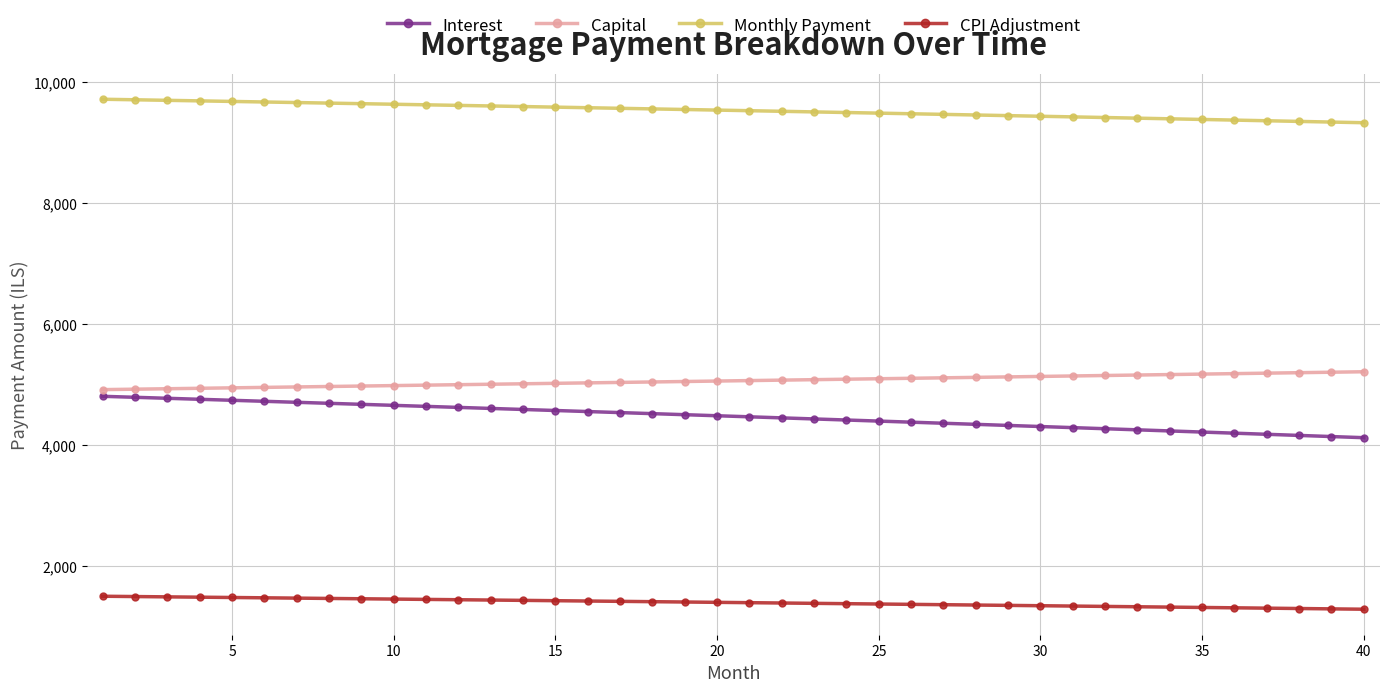

At how many categories does at least one series exceed 7035?

40